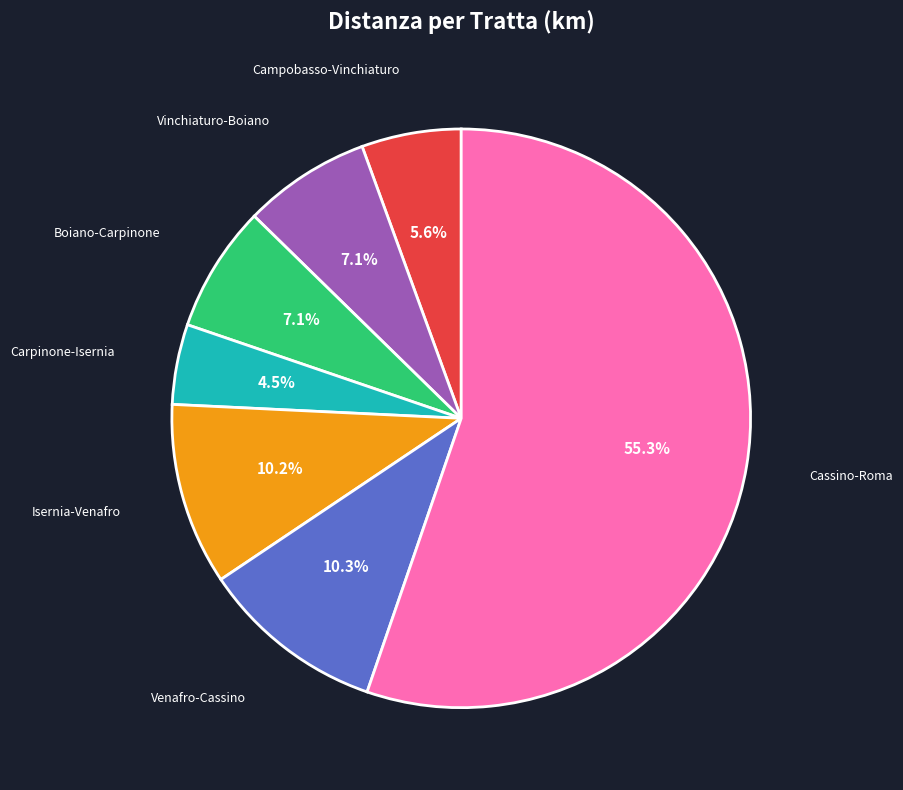

Is there a majority slice in this chart?

Yes